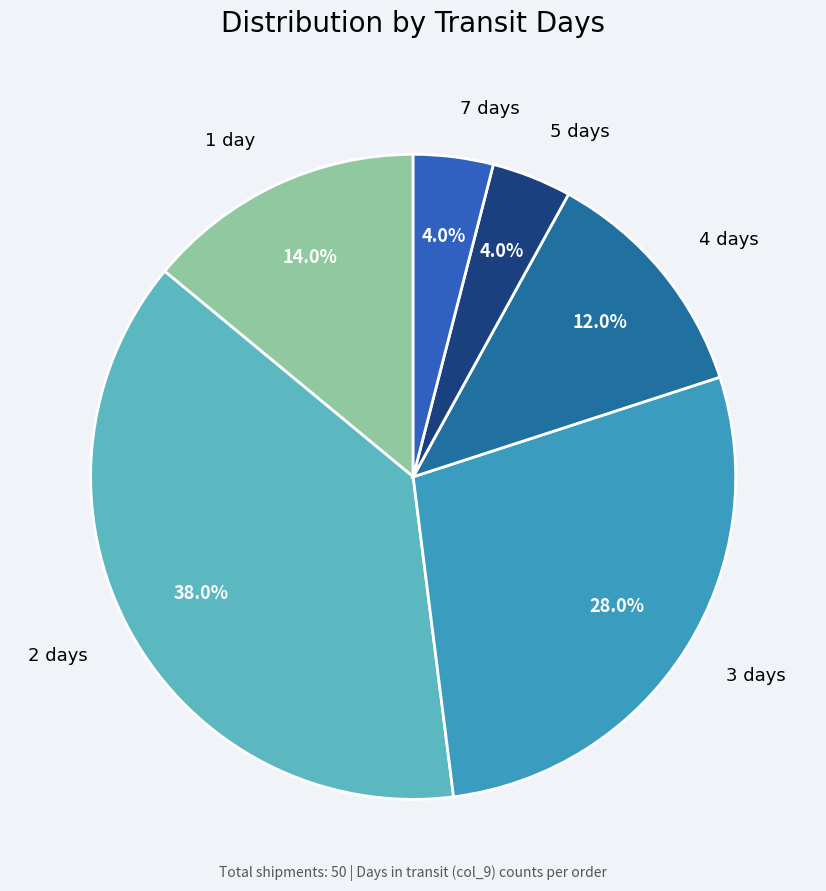

True or false: 2 accounts for 38% of the total.

True